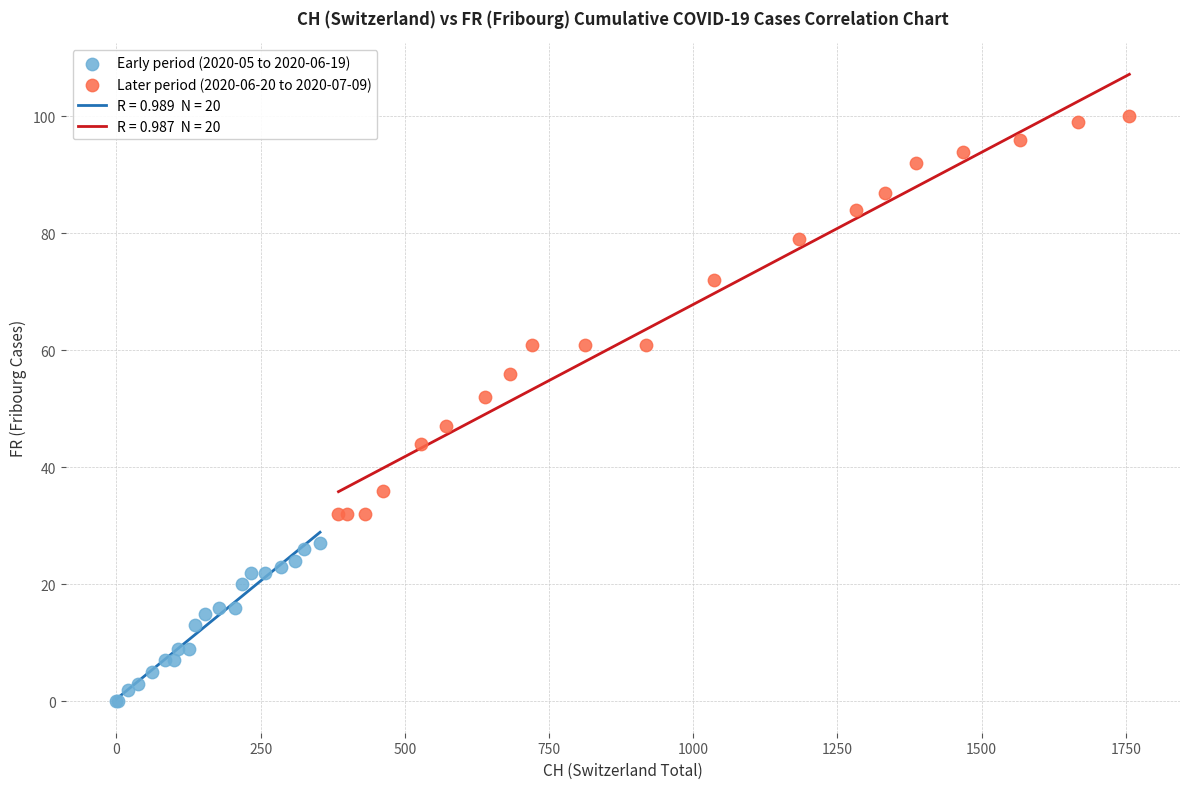

Which series reaches the minimum Y coordinate?

Early period (2020-05 to 2020-06-19)